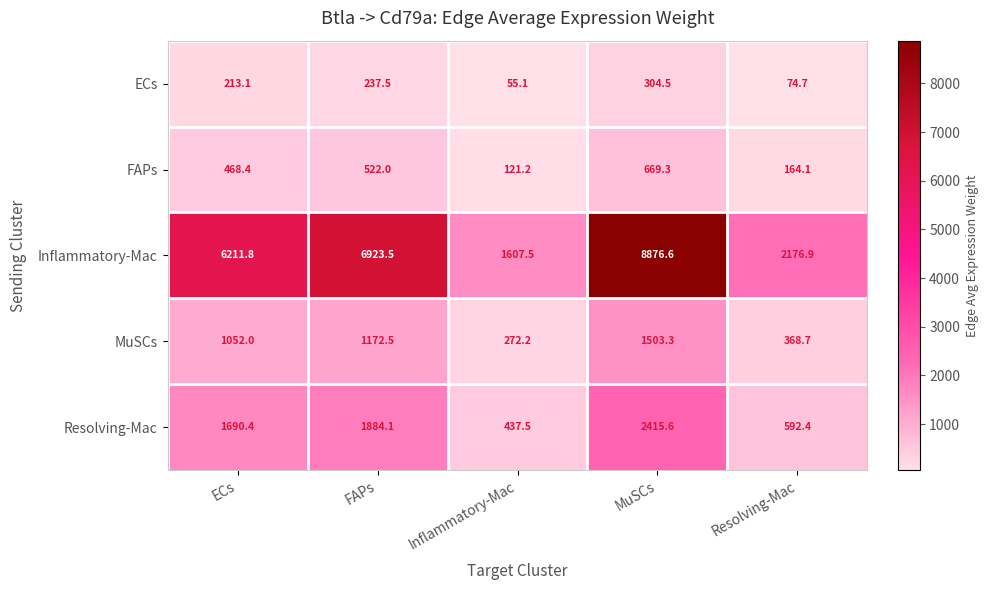

Is it true that Inflammatory-Mac equals 8876.6 at MuSCs?

True